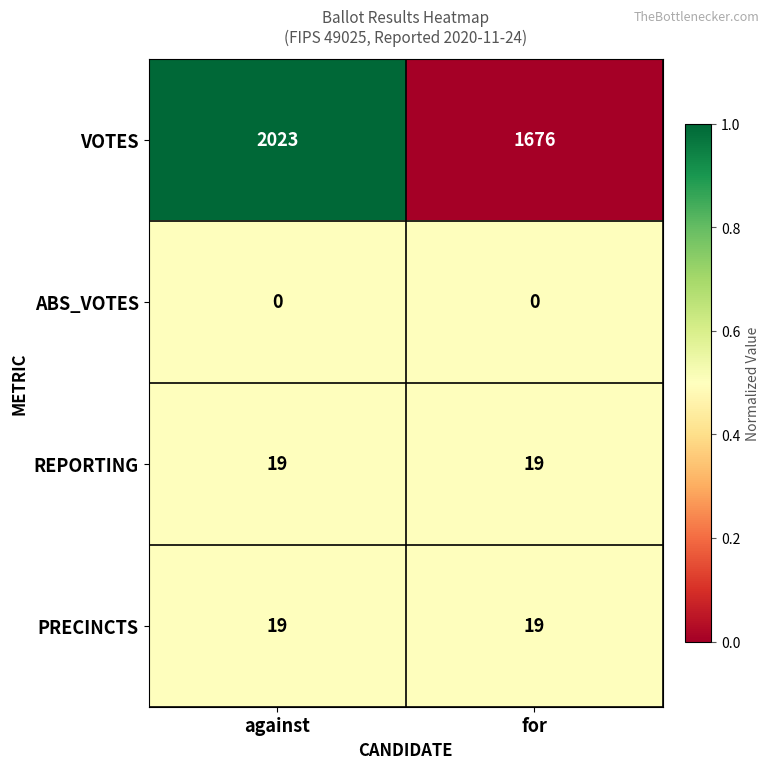

Reading right to left, what are all the values shown in this chart?

VOTES: 1676	2023
ABS_VOTES: 0	0
REPORTING: 19	19
PRECINCTS: 19	19